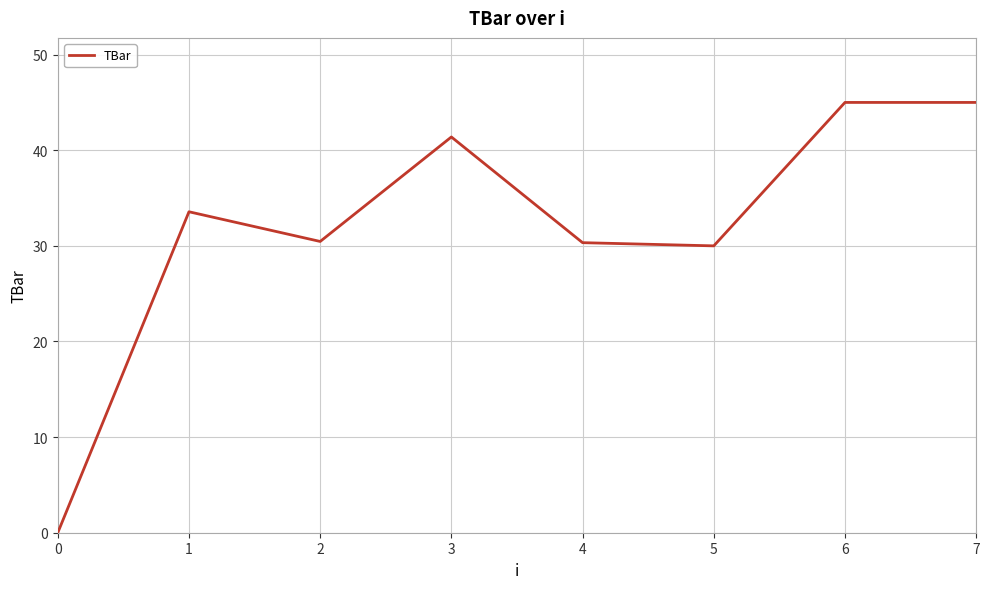

How many lines are shown in the chart?

1